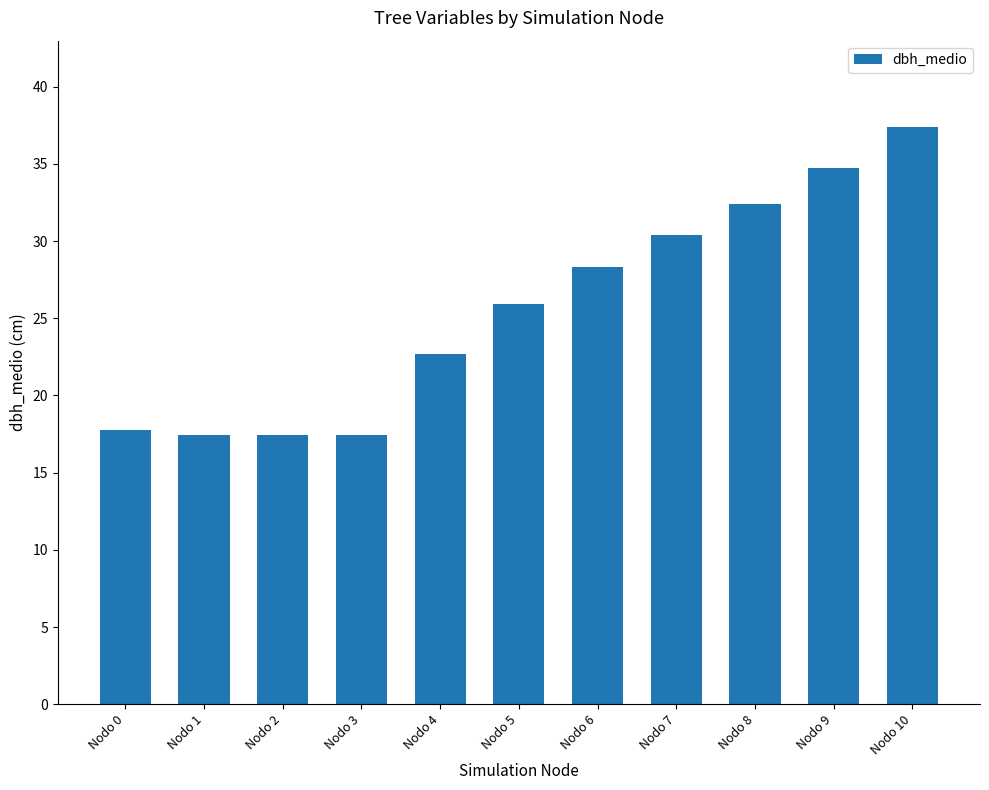

What is the greatest value displayed?

37.4